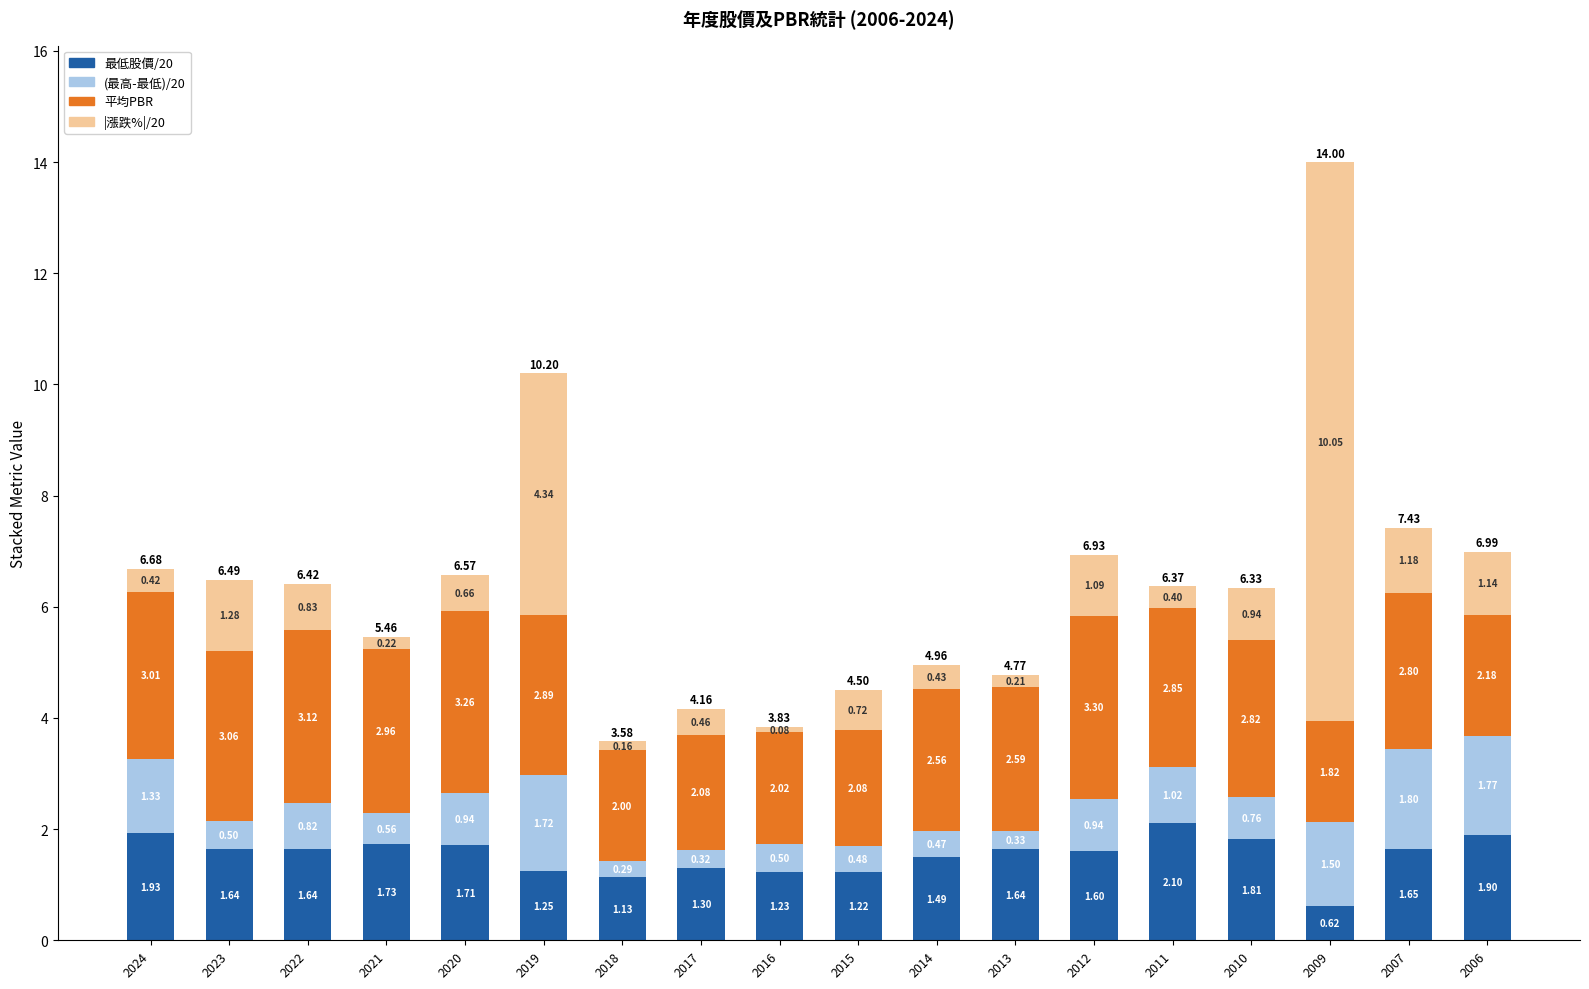

What is the sum of the 最低股價/20 values at 2018 and 2007?

2.8